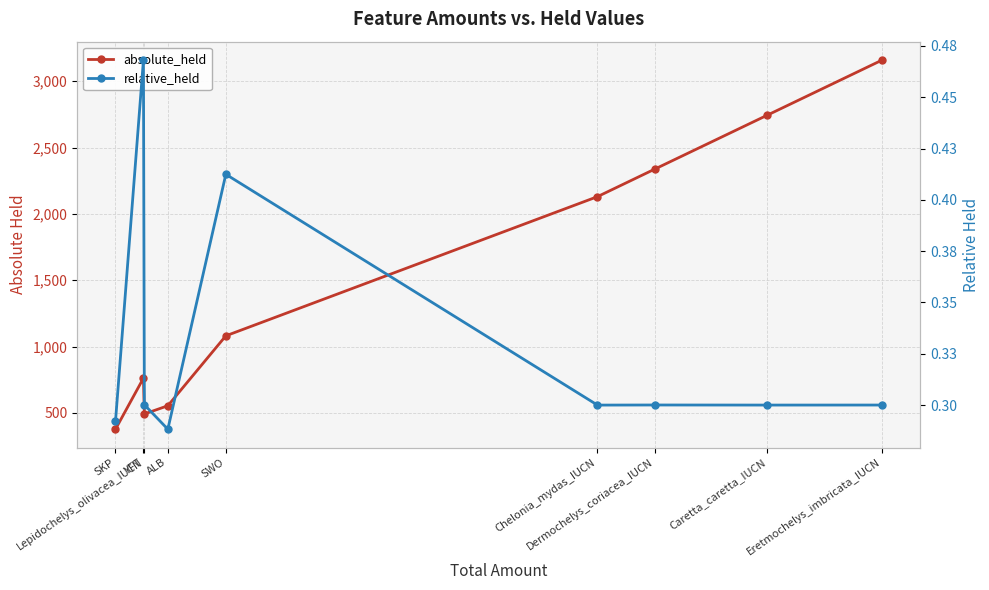

What is the smallest value displayed?

0.3